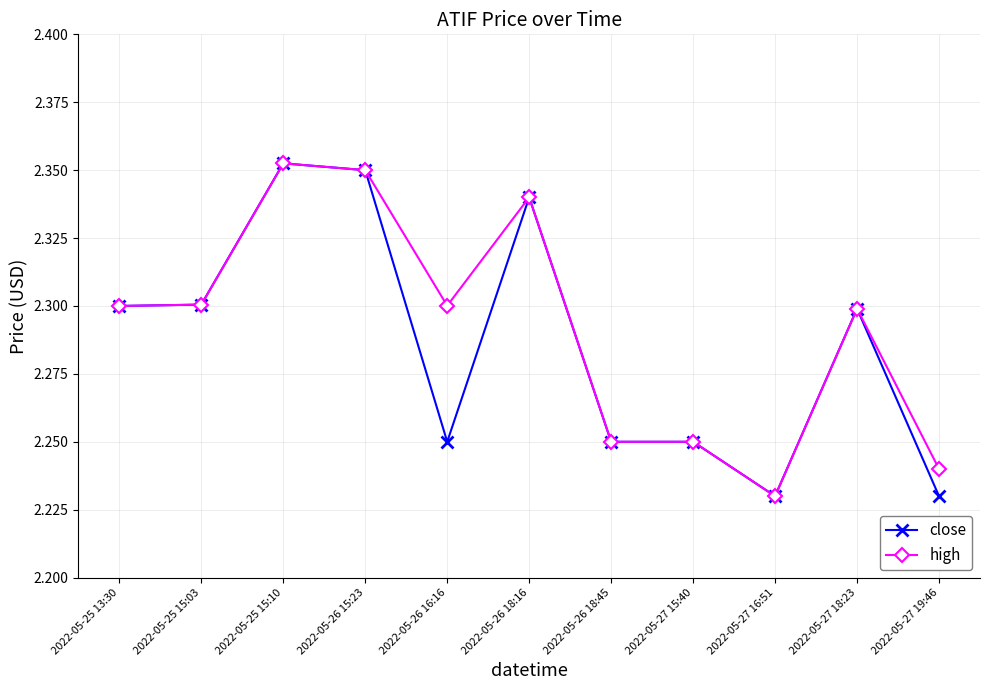

Does the chart have visible grid lines?

Yes